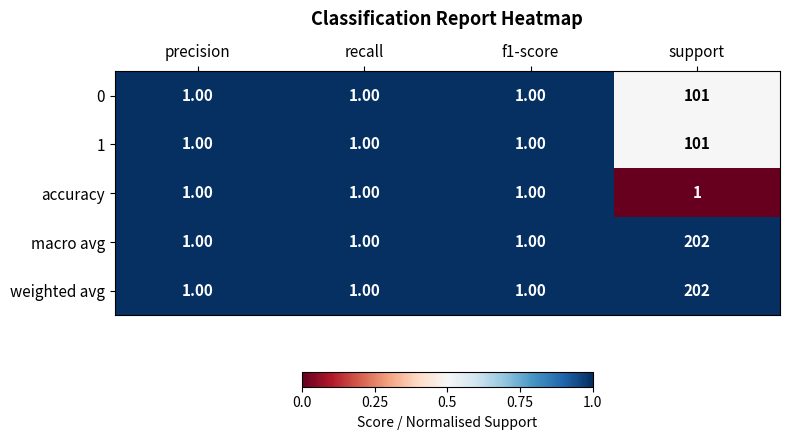

What is the difference between the maximum and minimum values in the 1 series?

100